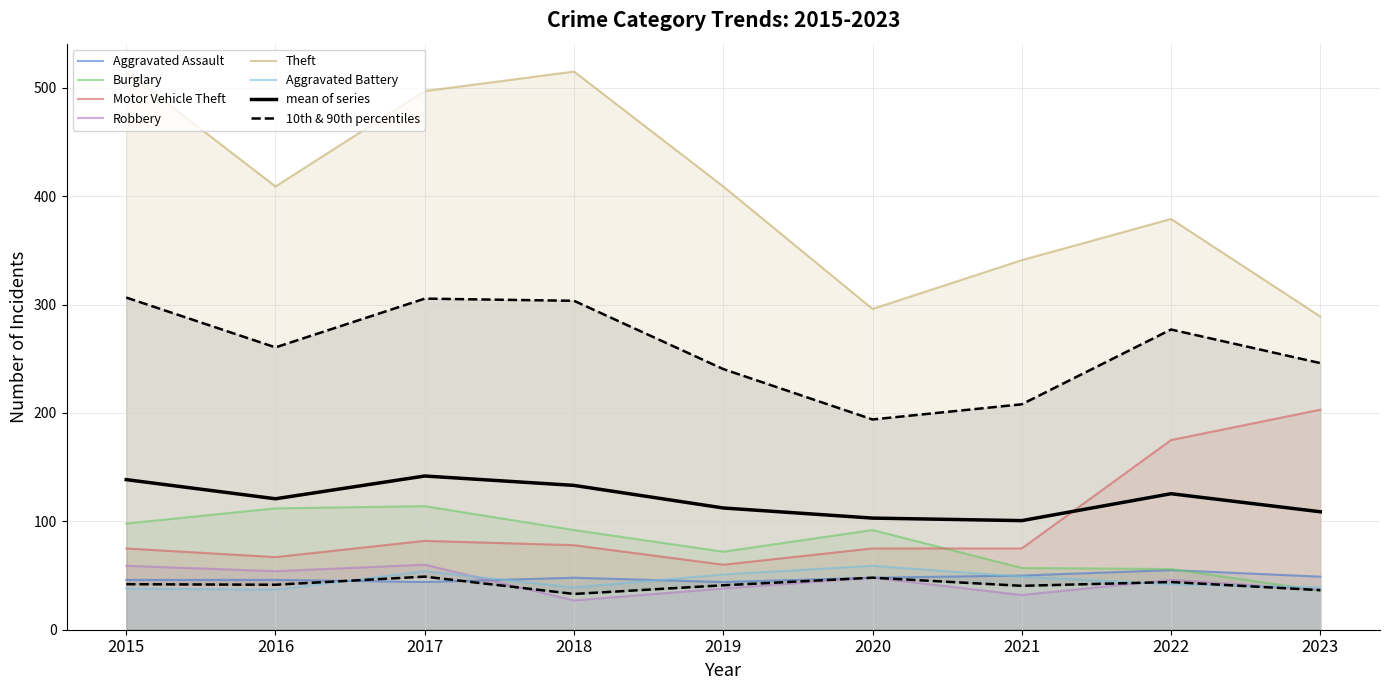

At which category does Robbery reach its first local valley?

2016